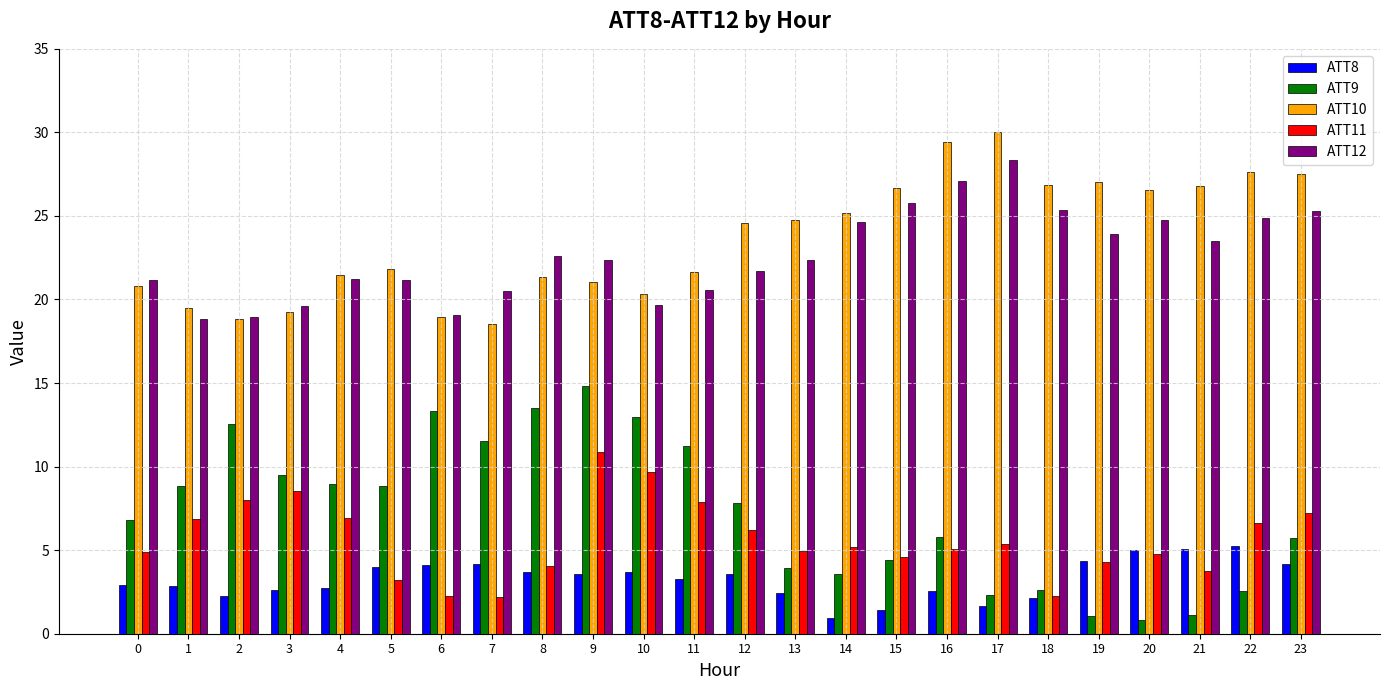

What is the difference between the highest and lowest values at 10?

16.6